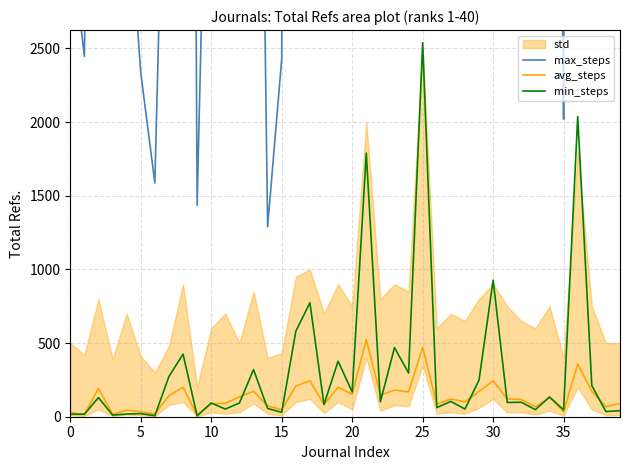

Which series has the largest range (max minus min)?

max_steps